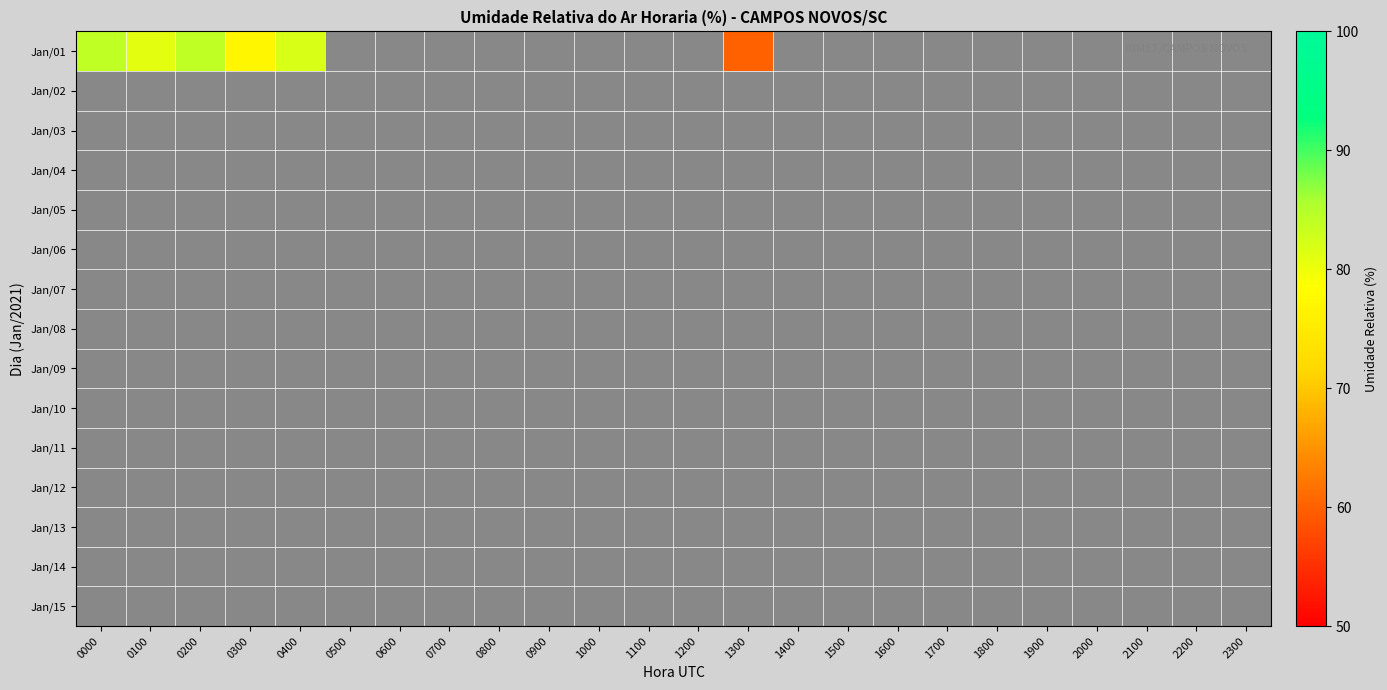

At how many categories does at least one series exceed 78?

4